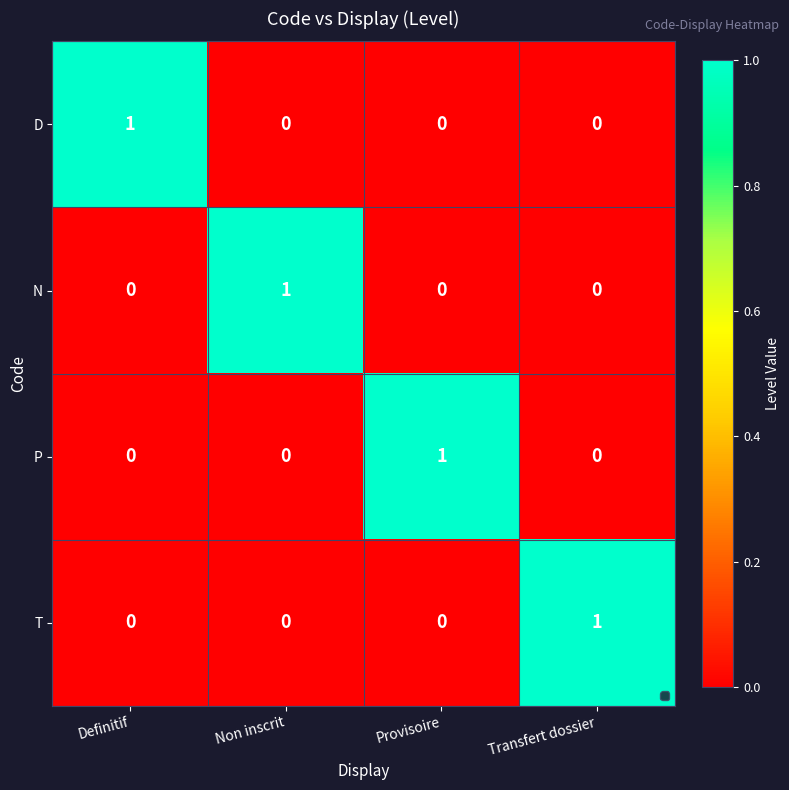

How many N values are between 0 and 1?

4